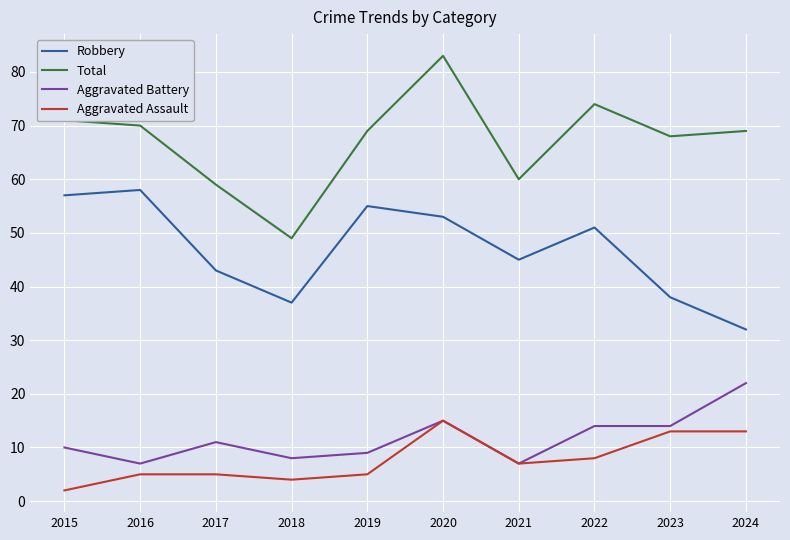

In Robbery, how many points are higher than both neighbors (excluding endpoints)?

3